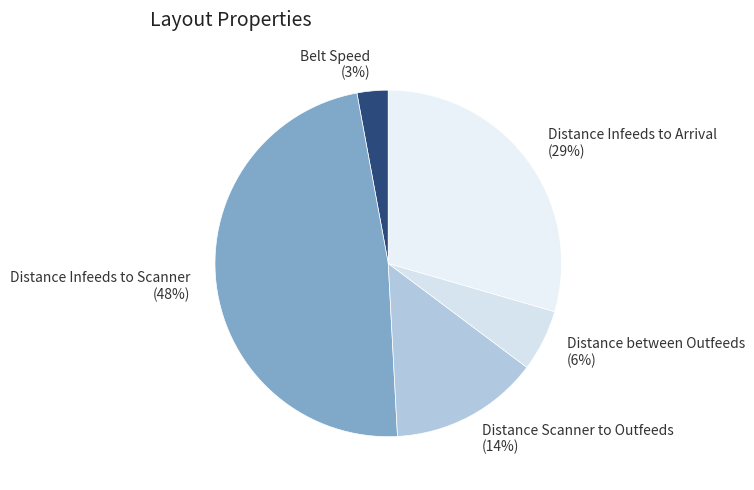

To the nearest percent, what percentage of the pie is Distance between Outfeeds?

6%